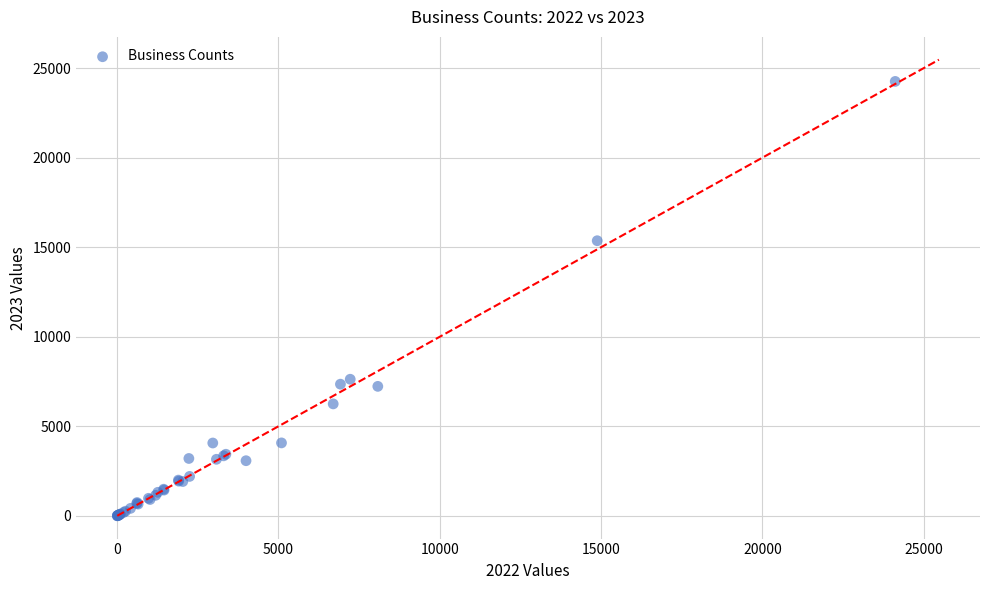

What Y value in the scatter plot is closest to 12132?

15363